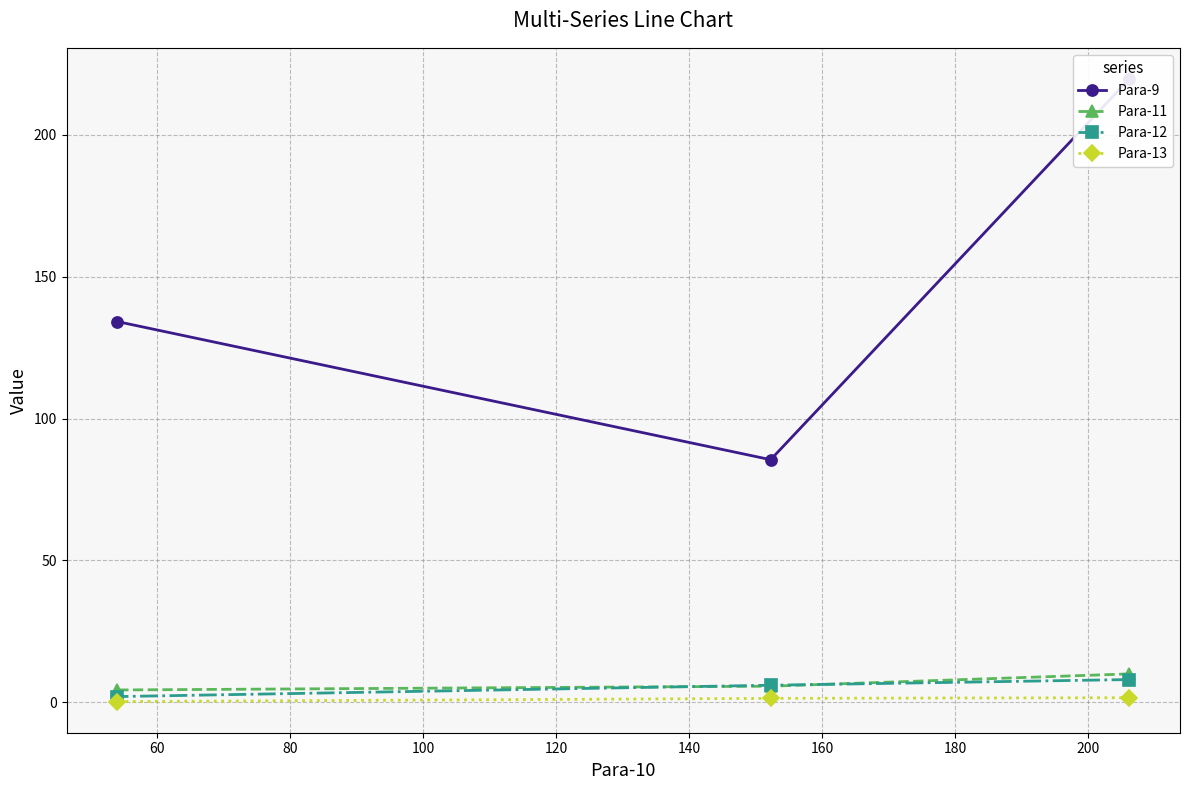

Which has a higher value, 60 or 80?

80